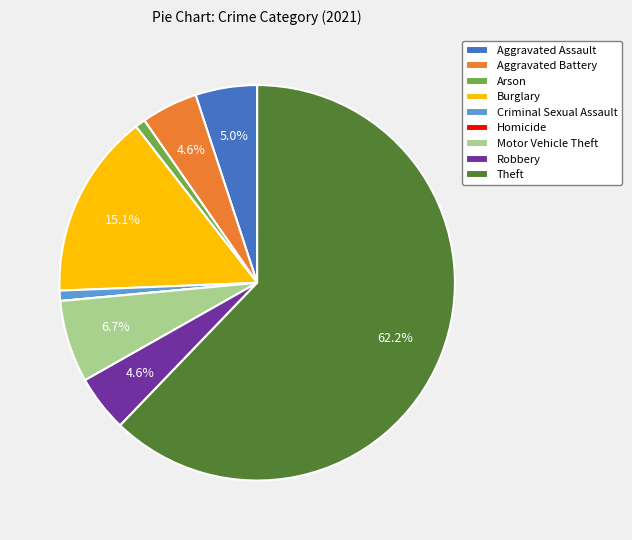

To the nearest percent, what portion does Arson represent?

1%